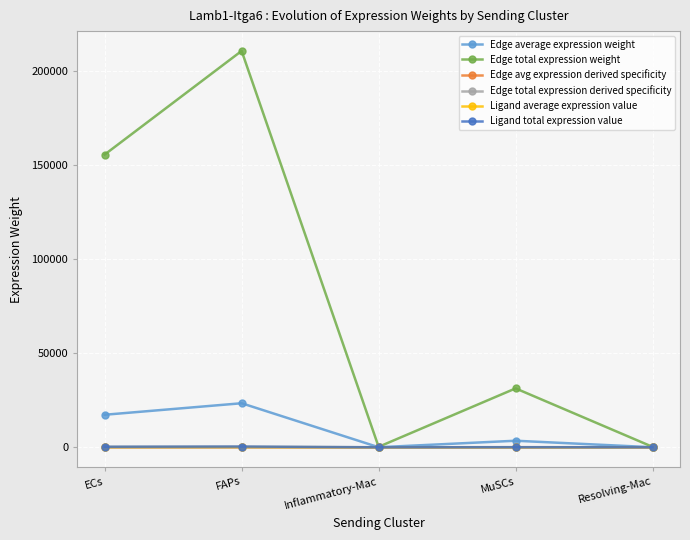

What is the average value of the Edge total expression derived specificity series?

0.1